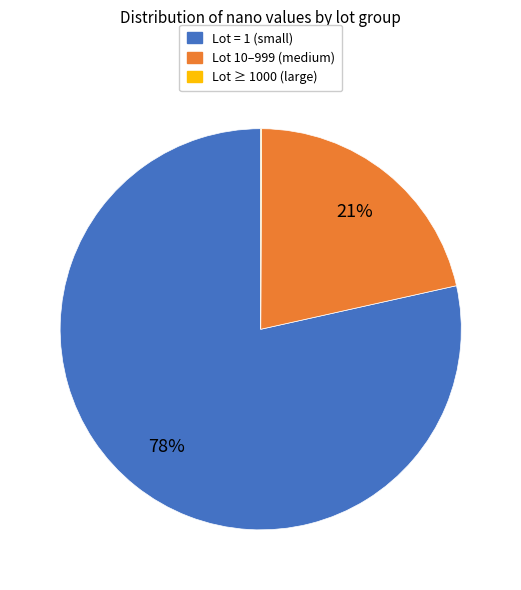

Is there a majority slice in this chart?

Yes